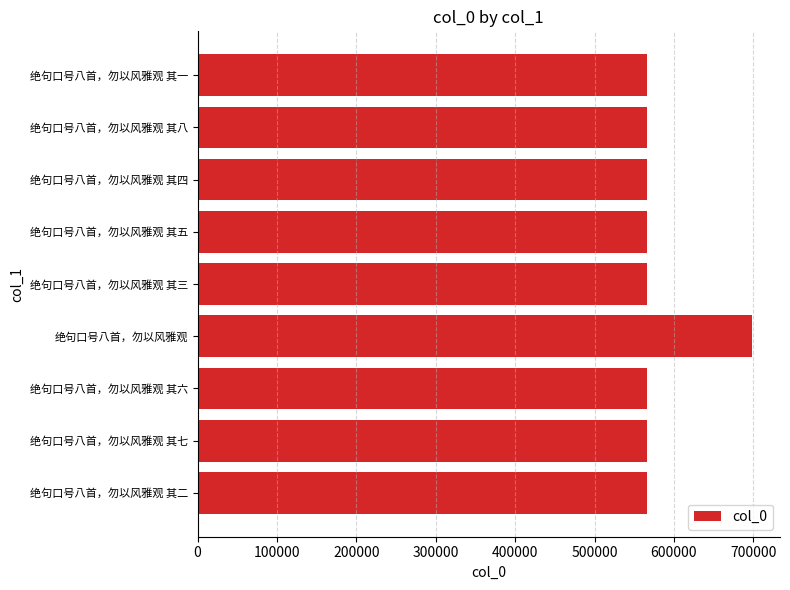

What is the difference between the values at 绝句口号八首，勿以风雅观 and 绝句口号八首，勿以风雅观 其六?

132172